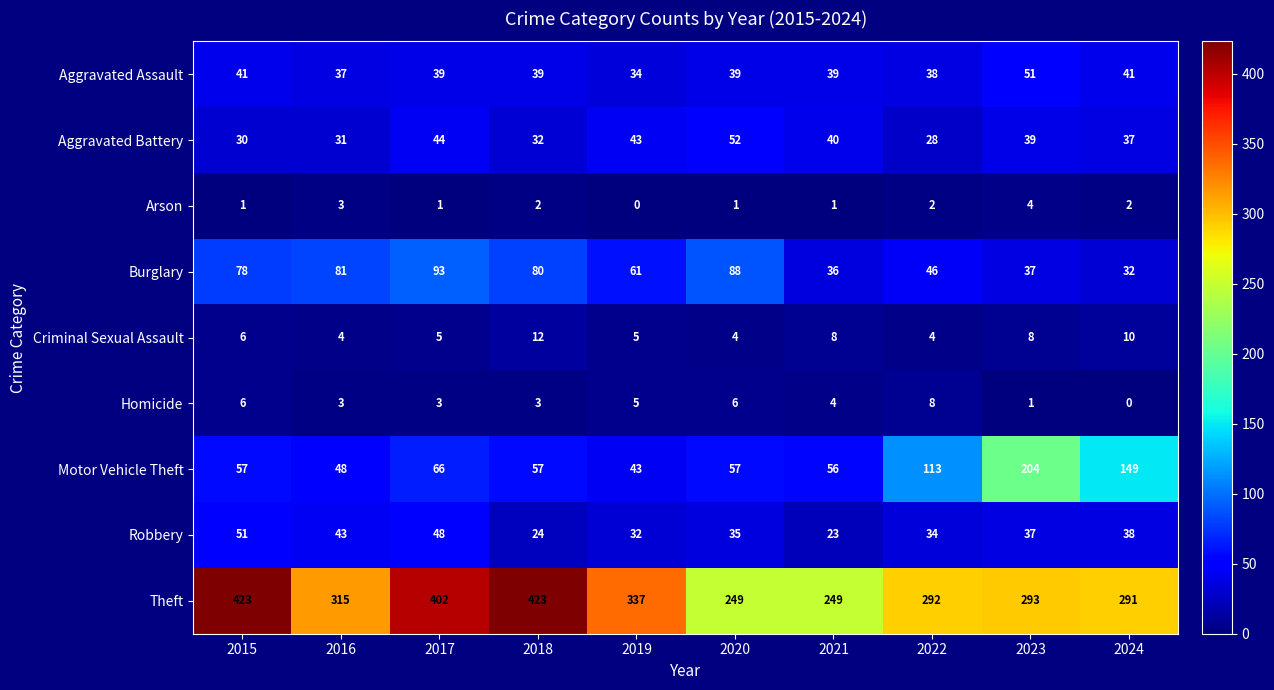

Between 2020 and 2023, which series saw the biggest shift?

Motor Vehicle Theft